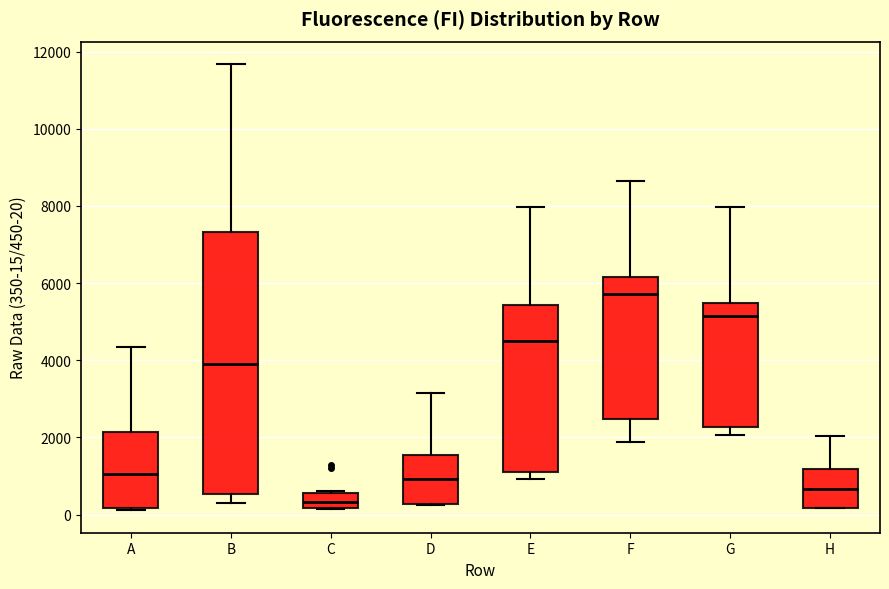

Reading left to right, read every box against the y-axis: the position of its median line, the range the box covers, and the ends of its whiskers. The values are not printed on the chart, so give them approximately, as read against the axis.

A: median 1000, box 200 to 2200, whiskers 200 to 4400
B: median 4000, box 600 to 7400, whiskers 200 to 11600
C: median 400, box 200 to 600, whiskers 200 to 600 (just above the box's upper edge)
D: median 1000, box 200 to 1600, whiskers 200 to 3200
E: median 4600, box 1200 to 5400, whiskers 1000 to 8000
F: median 5800, box 2400 to 6200, whiskers 1800 to 8600
G: median 5200, box 2200 to 5400, whiskers 2000 to 8000
H: median 600, box 200 to 1200, whiskers 200 to 2000